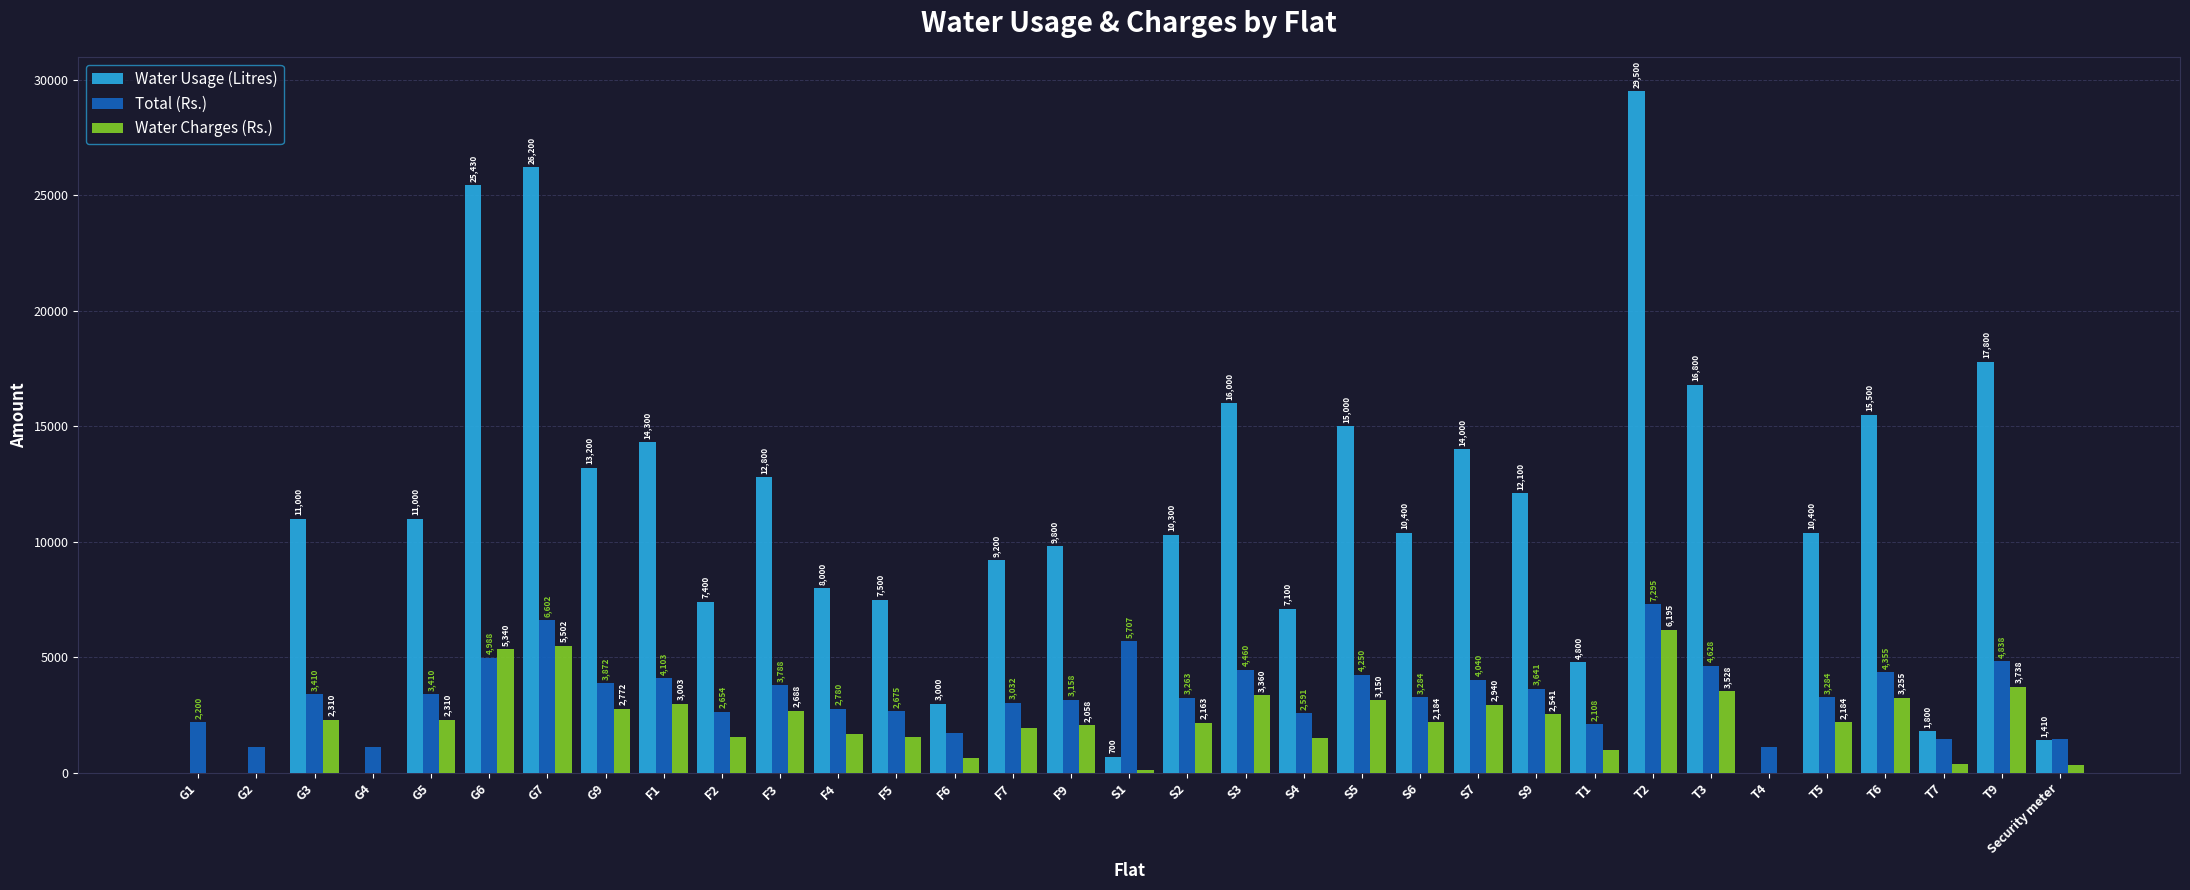

How many categories are shown in the chart?

33